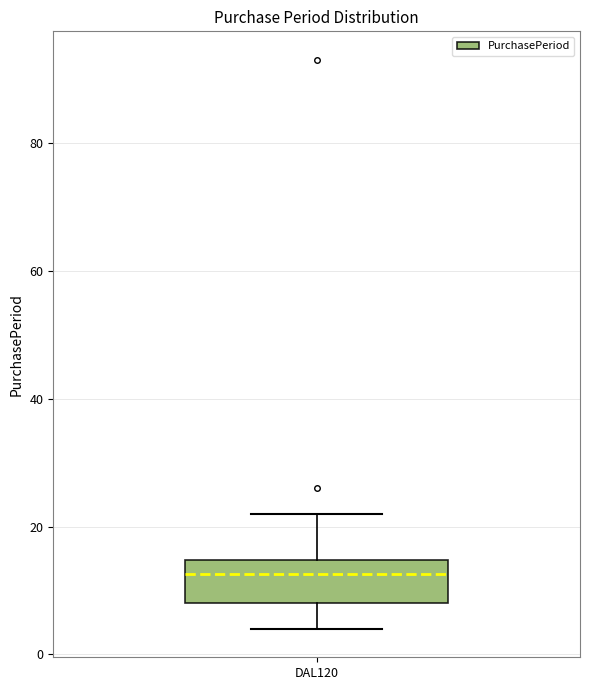

Read this box plot against the y-axis: the position of the median line, the range covered by the box, and the ends of both whiskers. The values are not printed on the chart, so give them approximately, as read against the axis.

median 12, box 8 to 14, whiskers 4 to 22